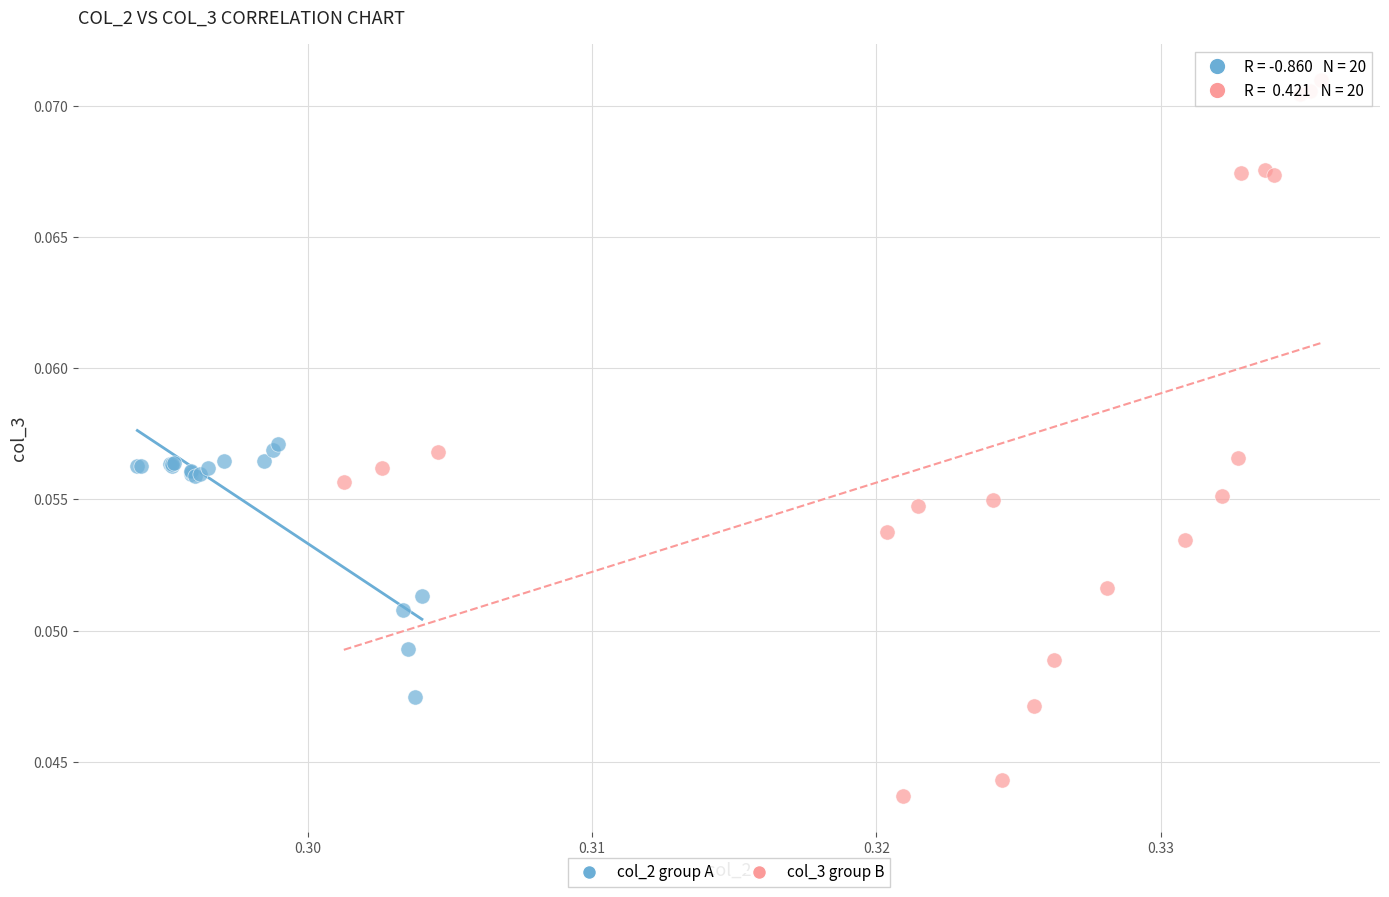

Which series contains the lowest Y value?

col_3 group B